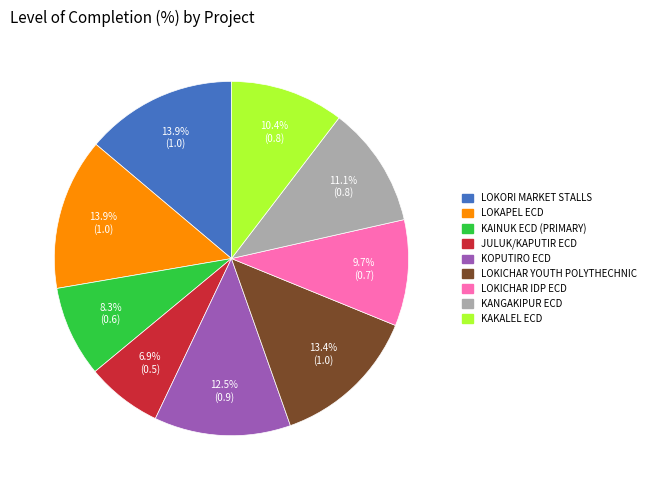

How many segments does this pie chart have?

9